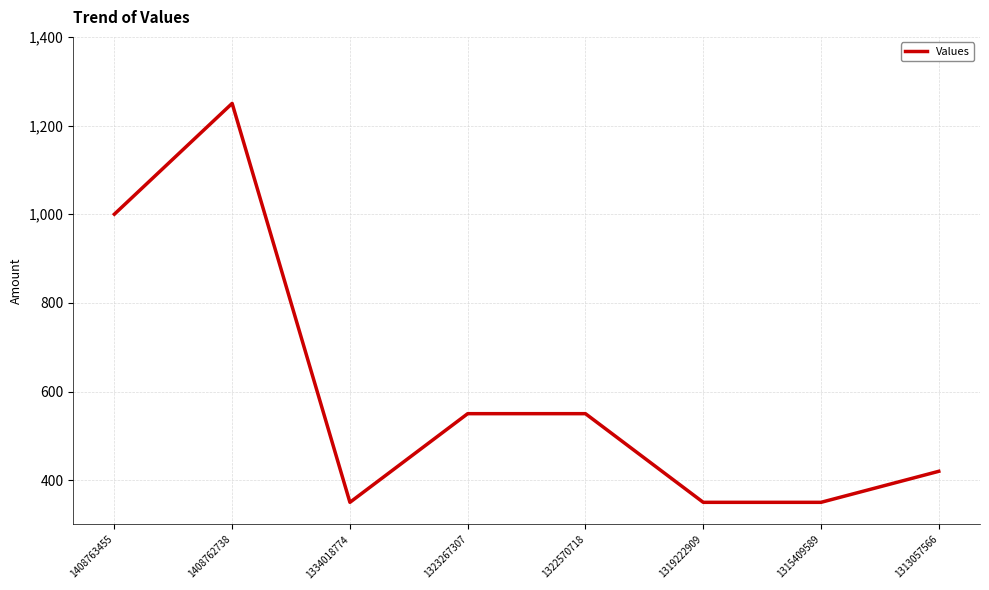

Read the value at 1323267307, to the nearest 50.

550